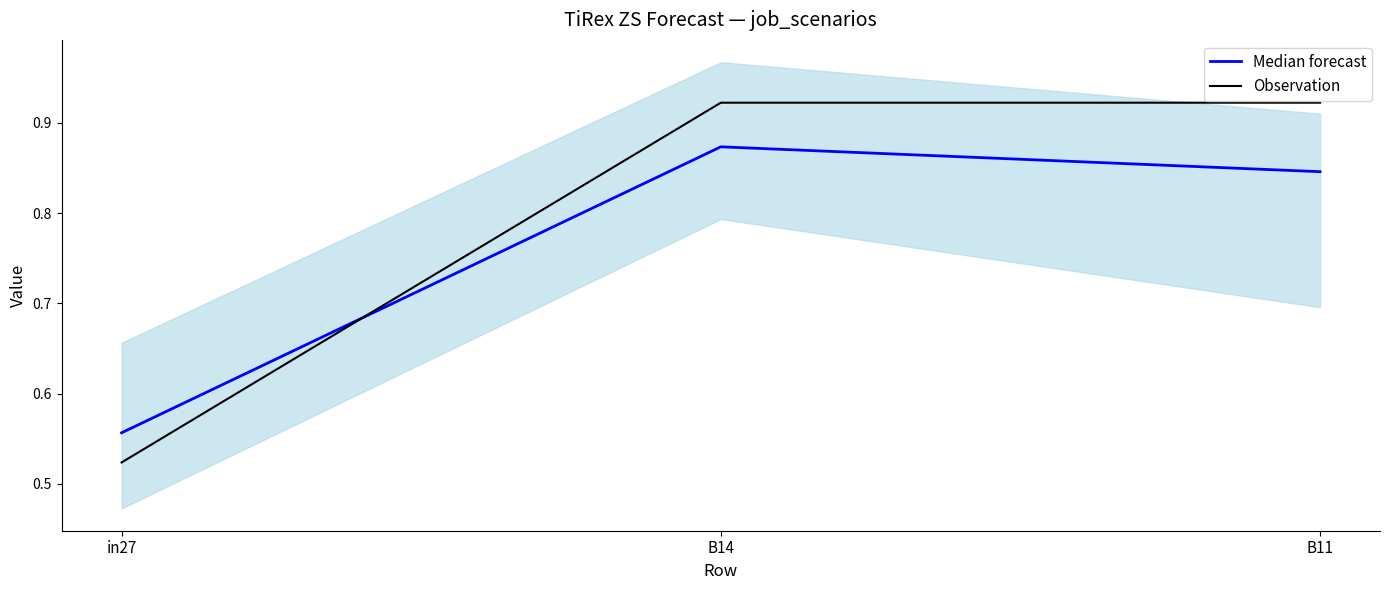

Reading left to right, what are all the values shown in this chart?

Median forecast: 0.6	0.9	0.8
Observation: 0.5	0.9	0.9